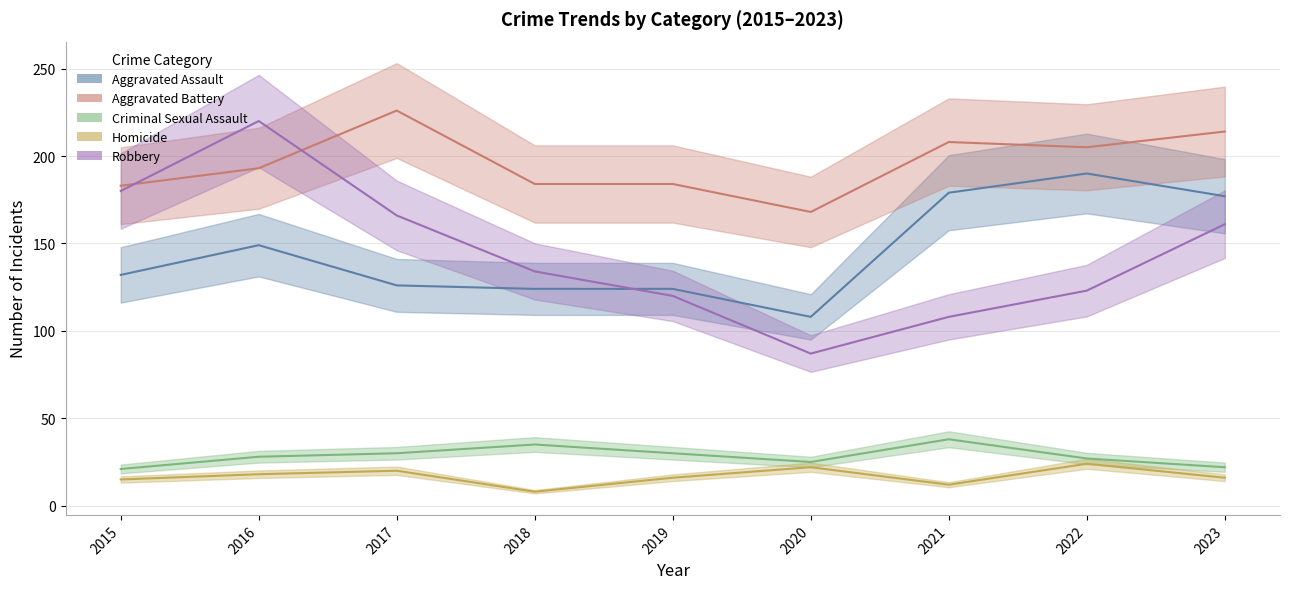

Which category has the highest value in the Aggravated Battery series?

2017